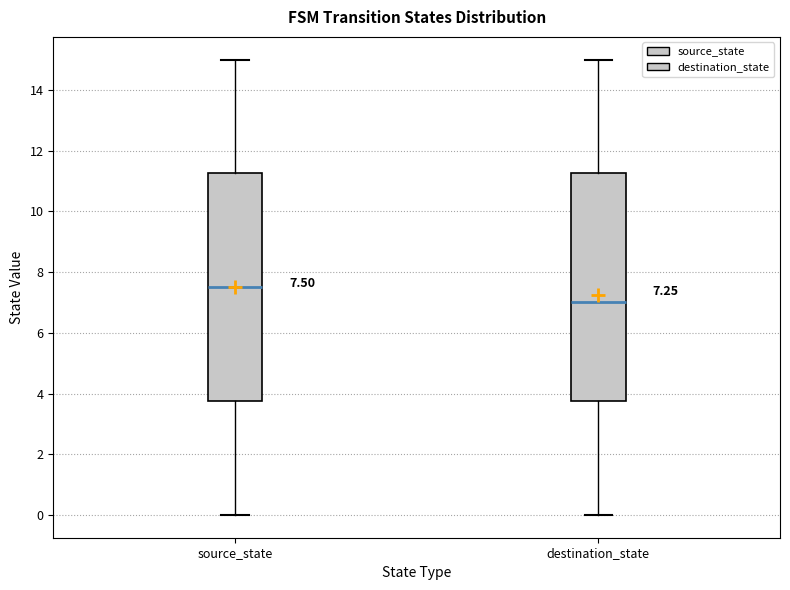

Which box has the highest median line?

source_state